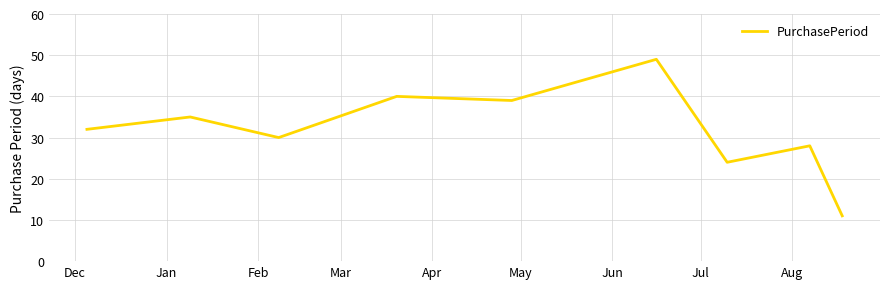

What is the difference between the maximum and minimum values?

38